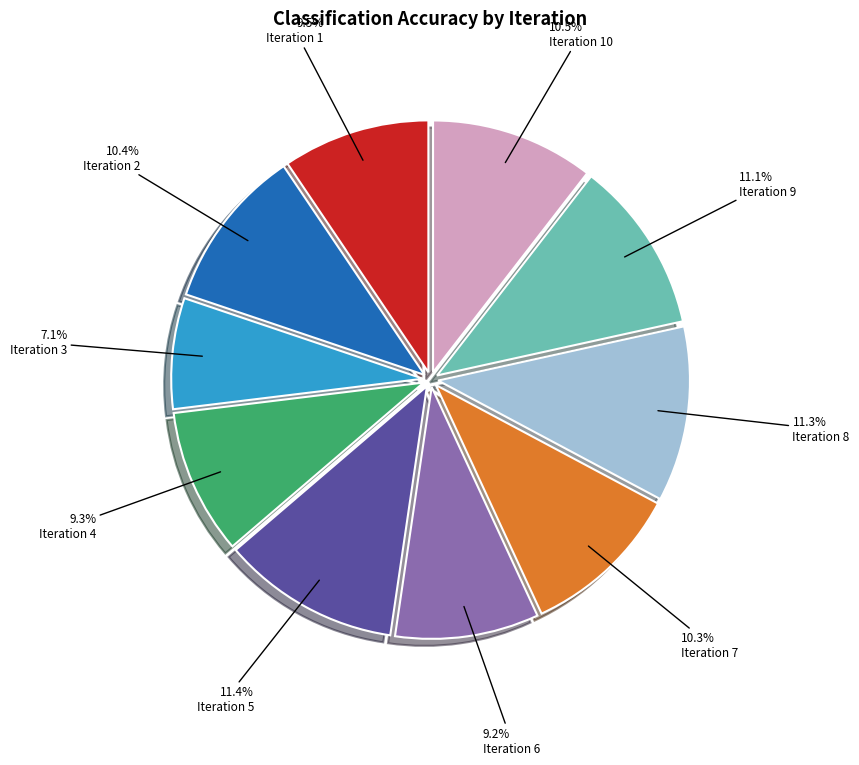

Between Iteration 8 and Iteration 10, which is larger?

Iteration 8